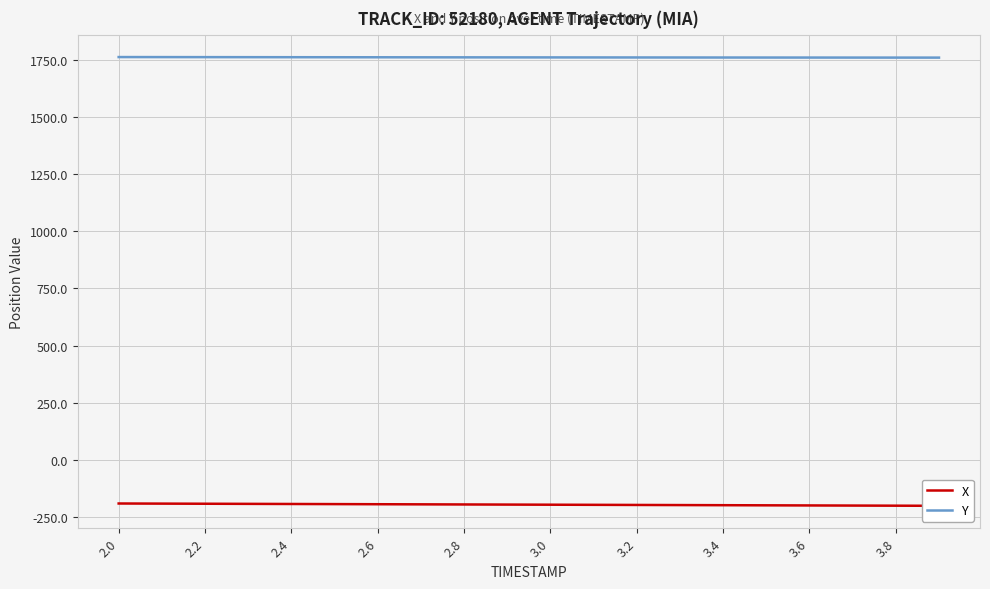

What is the maximum value for Y?

1762.5